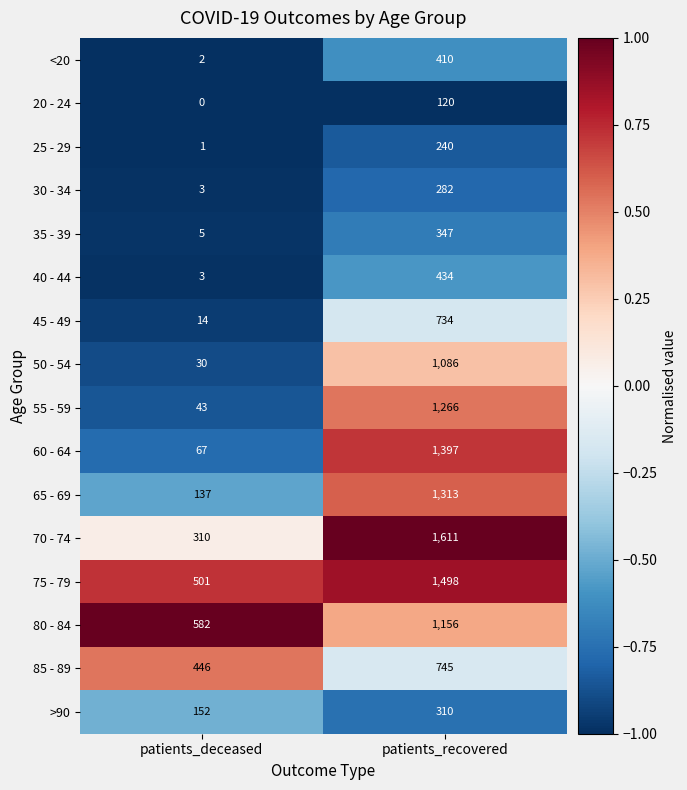

What is the sum of all 60 - 64 values?

1464